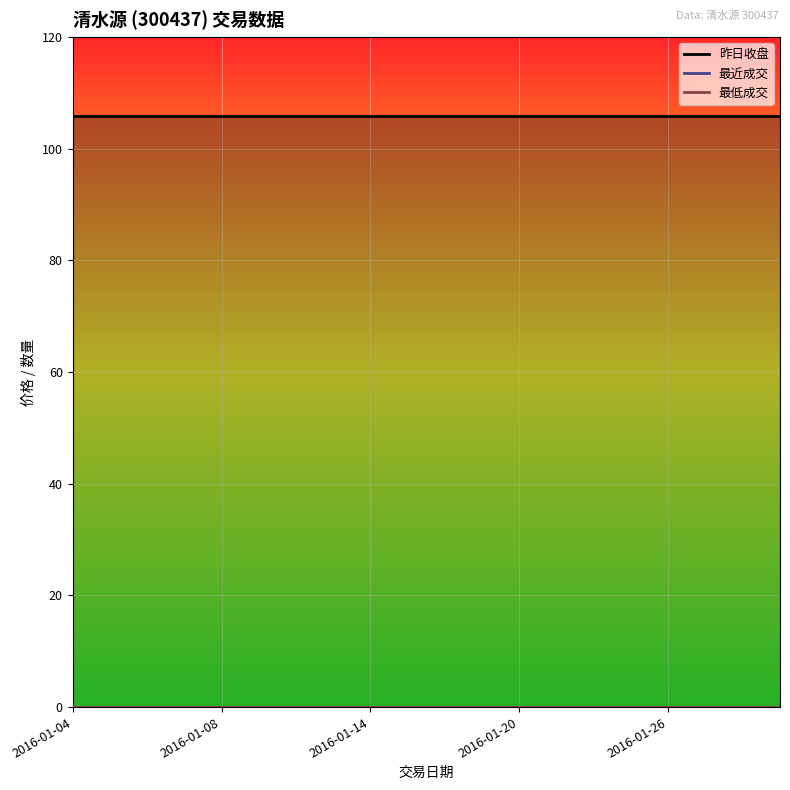

What are all the series names shown in the legend?

昨日收盘, 最近成交, 最低成交